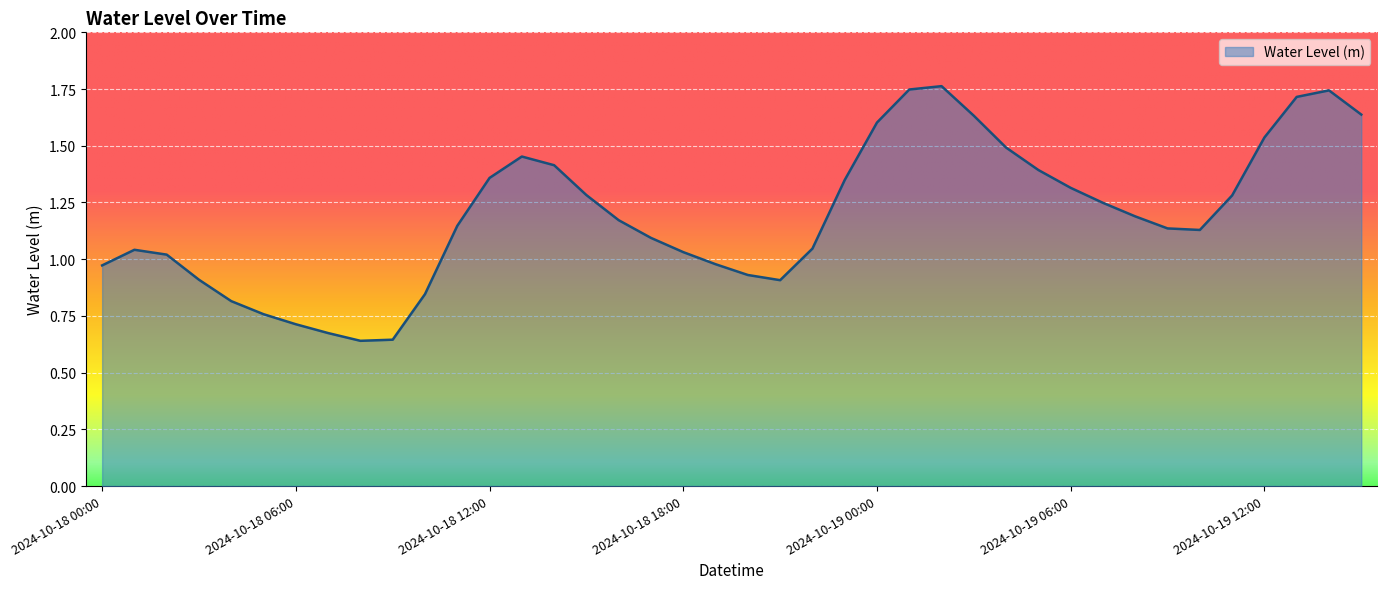

Is this an area chart (filled region under the line)?

Yes